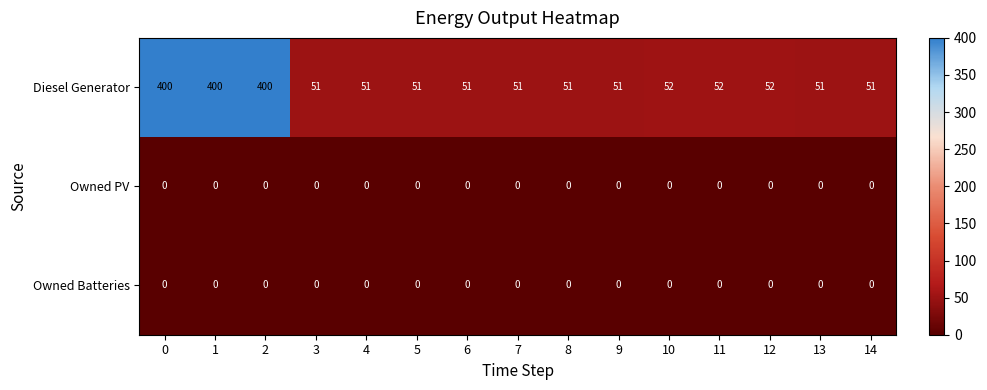

Which series has the largest total across all categories?

Diesel Generator